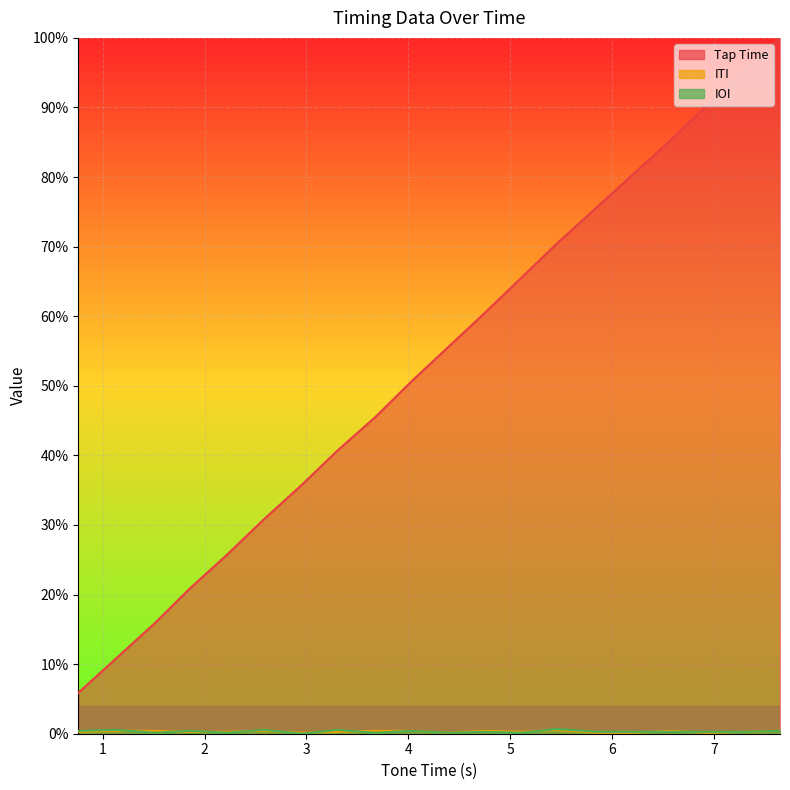

Reading left to right, what are all the values shown in this chart?

Tap Time: 0.76=0.1	1.13=0.1	1.51=0.2	1.86=0.2	2.23=0.3	2.58=0.3	2.96=0.4	3.3=0.4	3.68=0.5	4.03=0.5	4.4=0.6	4.75=0.6	5.11=0.7	5.46=0.7	5.85=0.8	6.21=0.8	6.57=0.9	6.93=0.9	7.29=1.0	7.65=1.0
ITI: 0.76=0.0	1.13=0.0	1.51=0.0	1.86=0.0	2.23=0.0	2.58=0.0	2.96=0.0	3.3=0.0	3.68=0.0	4.03=0.0	4.4=0.0	4.75=0.0	5.11=0.0	5.46=0.0	5.85=0.0	6.21=0.0	6.57=0.0	6.93=0.0	7.29=0.0	7.65=0.0
IOI: 0.76=0.0	1.13=0.0	1.51=0.0	1.86=0.0	2.23=0.0	2.58=0.0	2.96=0.0	3.3=0.0	3.68=0.0	4.03=0.0	4.4=0.0	4.75=0.0	5.11=0.0	5.46=0.0	5.85=0.0	6.21=0.0	6.57=0.0	6.93=0.0	7.29=0.0	7.65=0.0